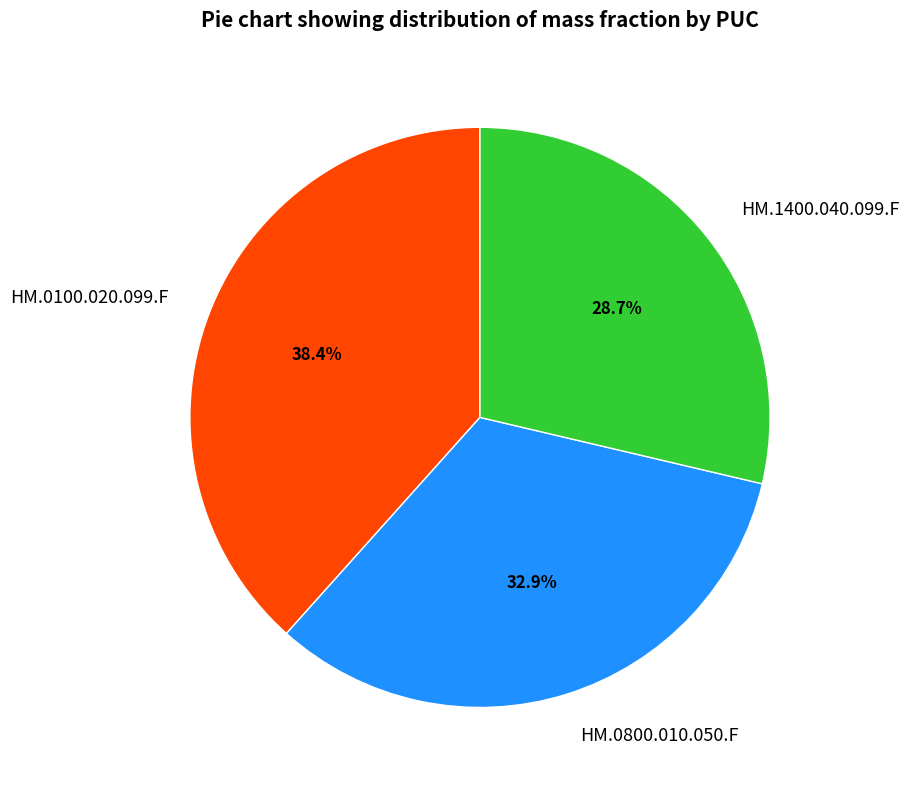

True or false: HM.1400.040.099.F accounts for 29% of the total.

True